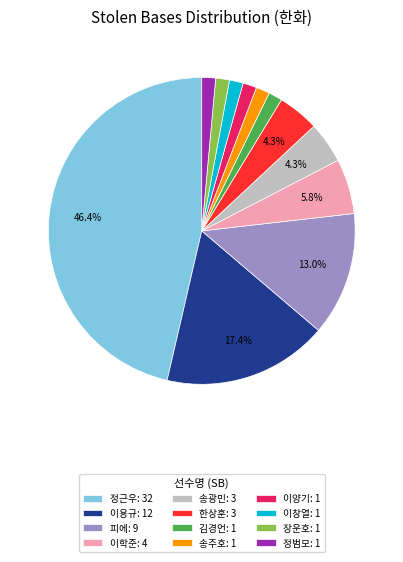

Between 정근우 and 정범모, which is larger?

정근우